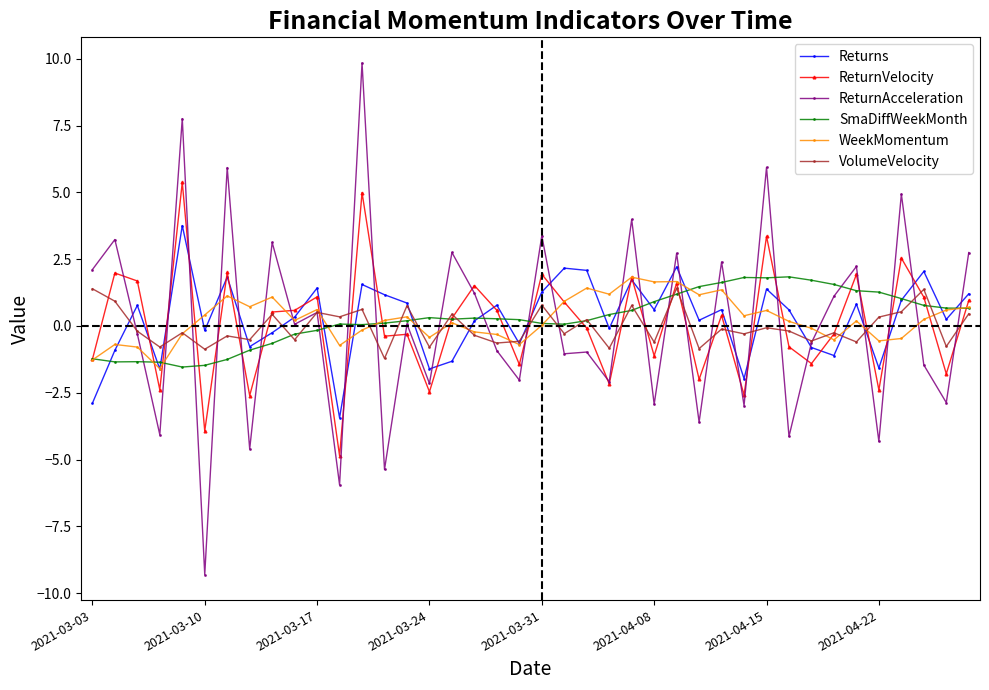

At how many categories does at least one series exceed -7?

40